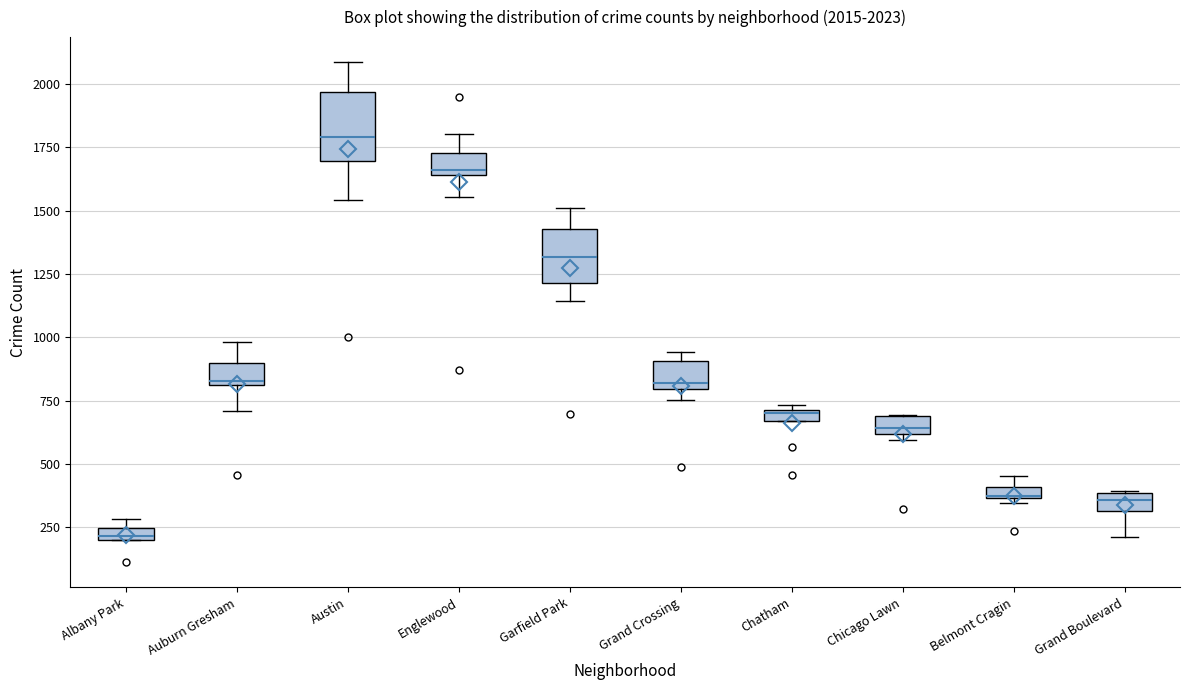

Which box has the lowest median line?

Albany Park